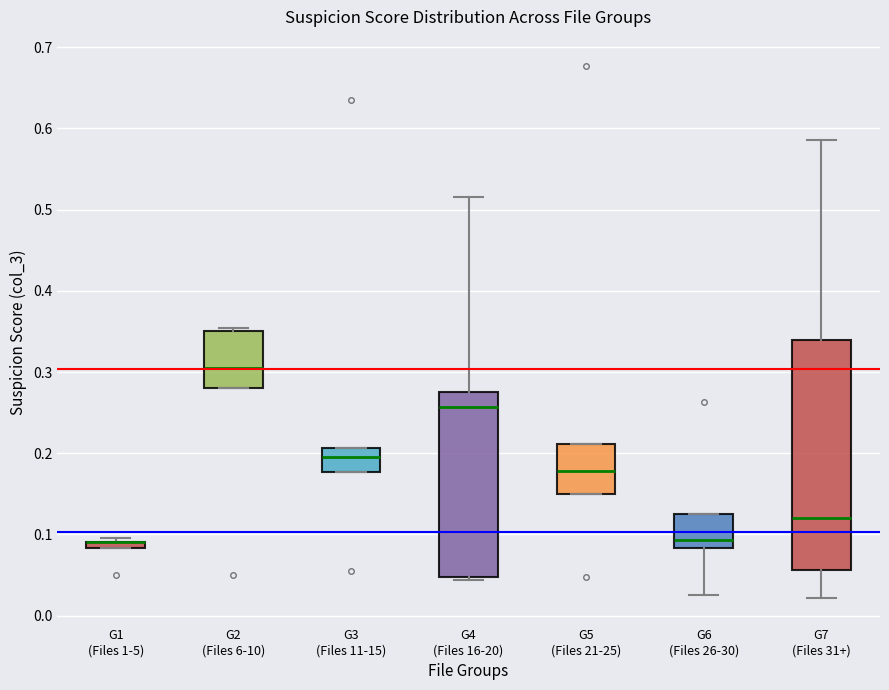

Comparing the boxes themselves (not the whiskers), which one is the tallest?

G7 (Files 31+)